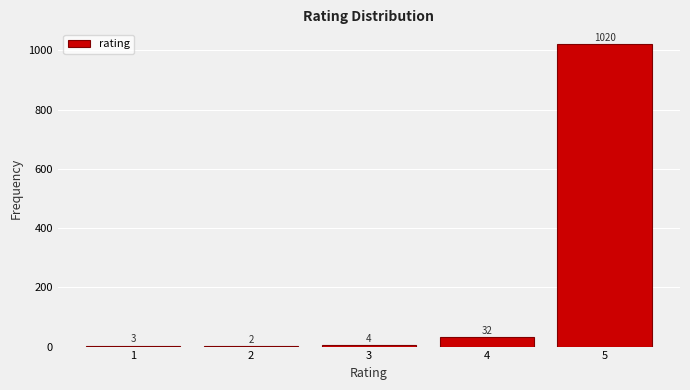

Reading left to right, list every bar in this chart as the range it spans on the x-axis followed by its height.

0.5 to 1.5: 3
1.5 to 2.5: 2
2.5 to 3.5: 4
3.5 to 4.5: 32
4.5 to 5.5: 1020